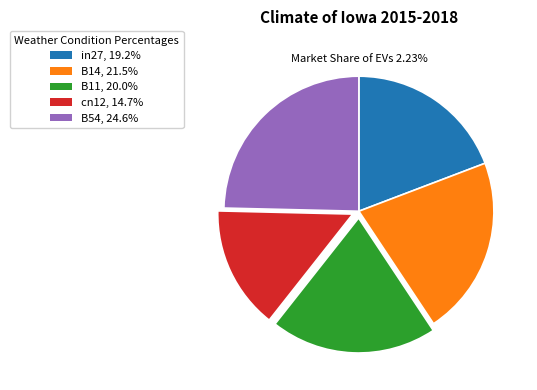

To the nearest percent, what portion does B11 represent?

20%